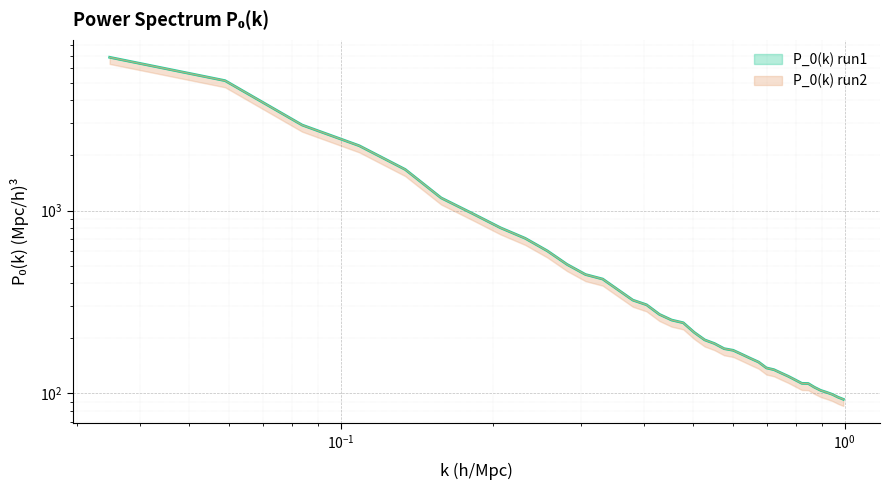

What is the maximum value for P_0(k) run2?

6880.6